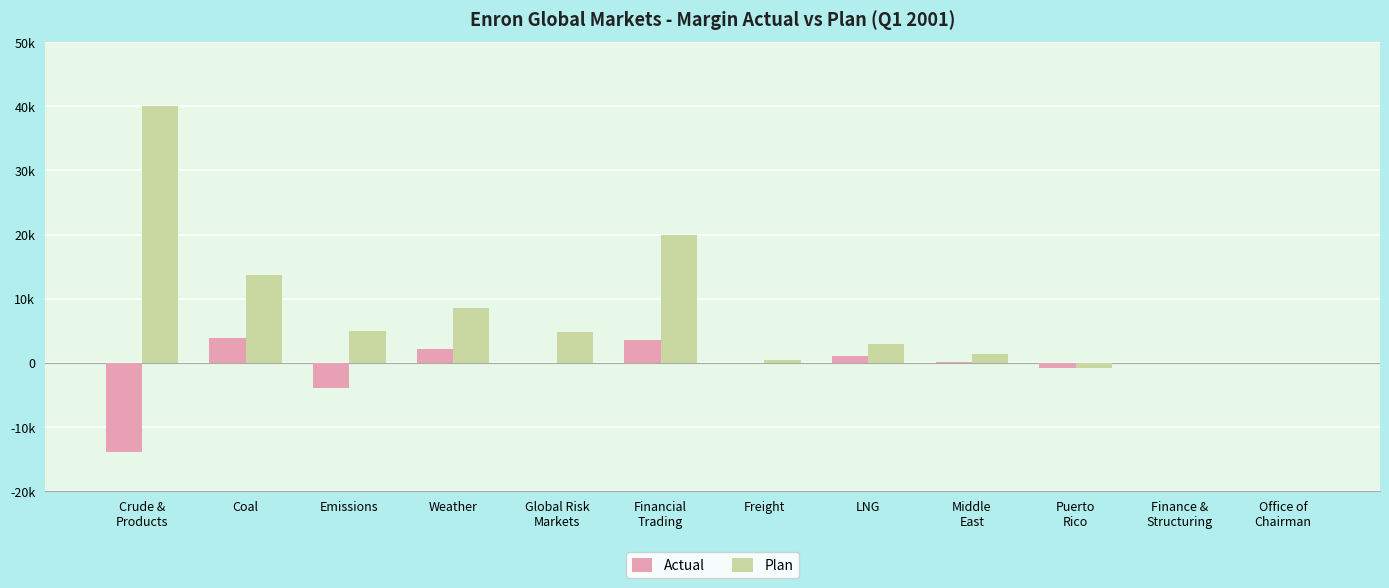

What is the average value of the Plan series?

8015.7